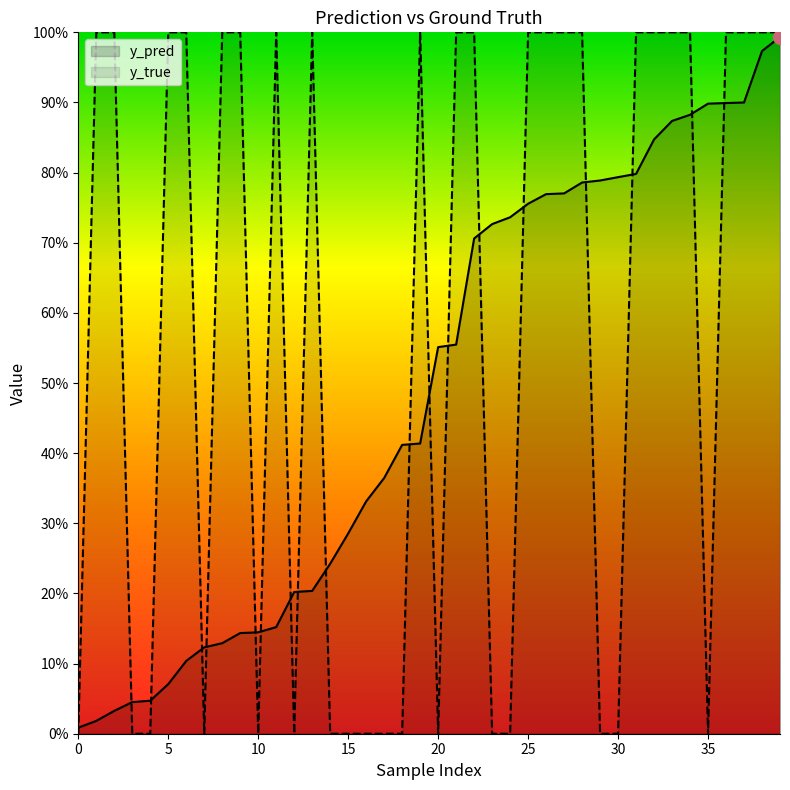

True or false: y_true has a value of 0.0 at 18.

True